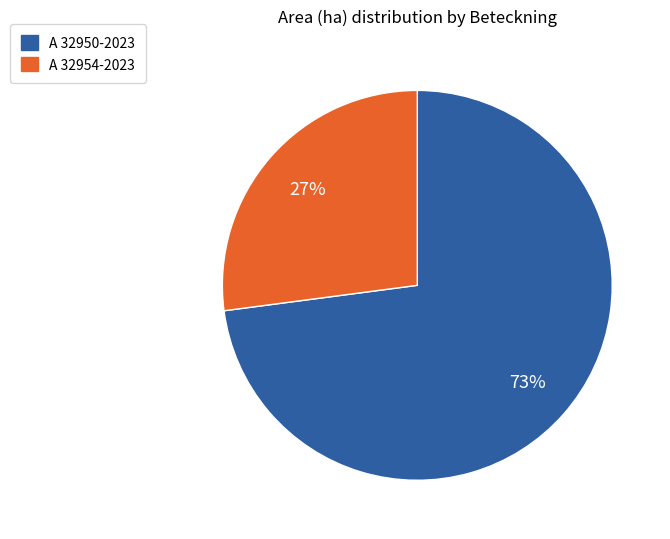

Which slice represents more than half of the pie?

A 32950-2023